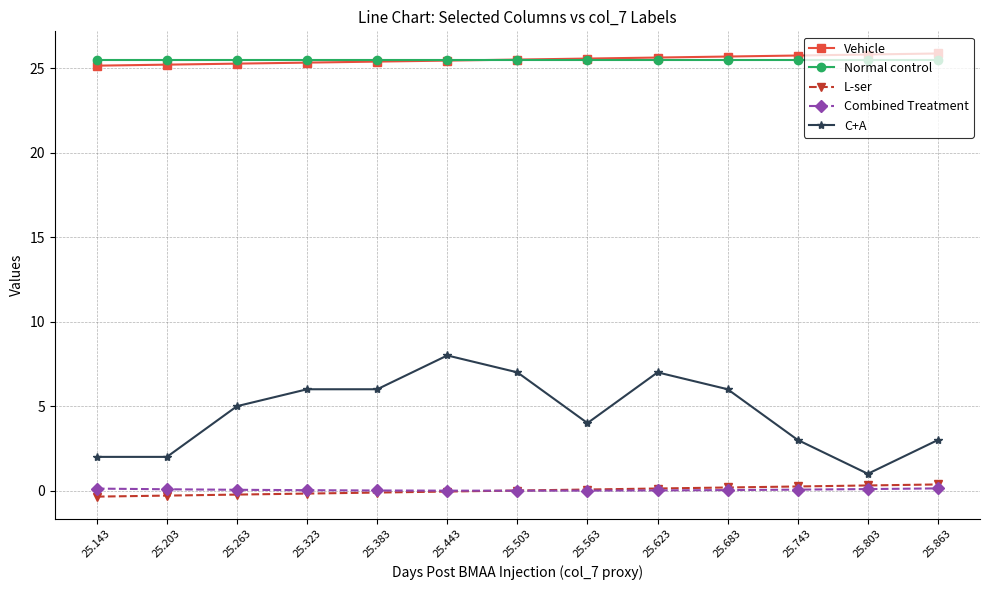

What is the difference between the highest and lowest values at 25.443?

25.5